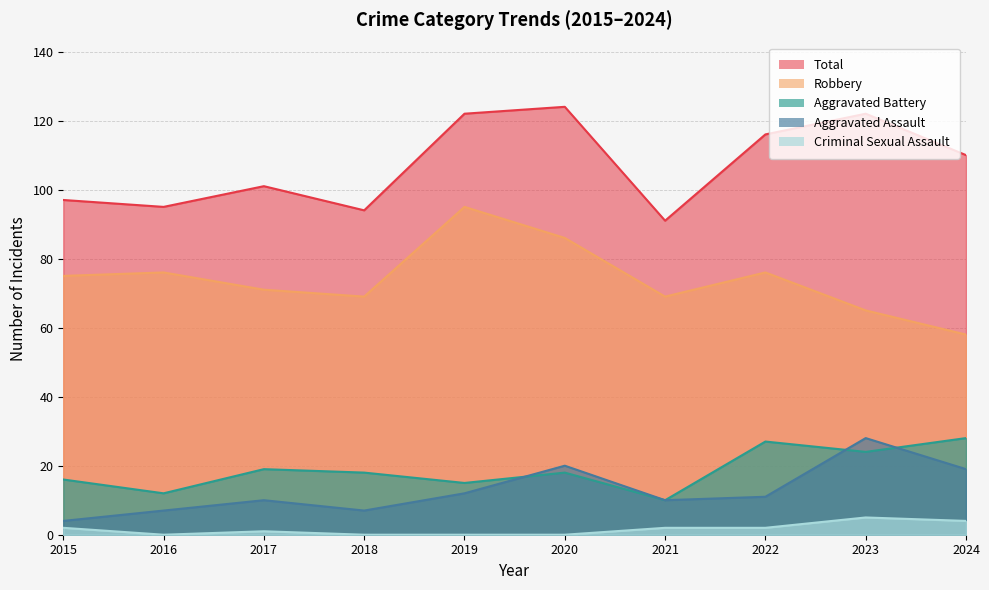

Rank the series at 2019 from lowest to highest value.

Criminal Sexual Assault, Aggravated Assault, Aggravated Battery, Robbery, Total